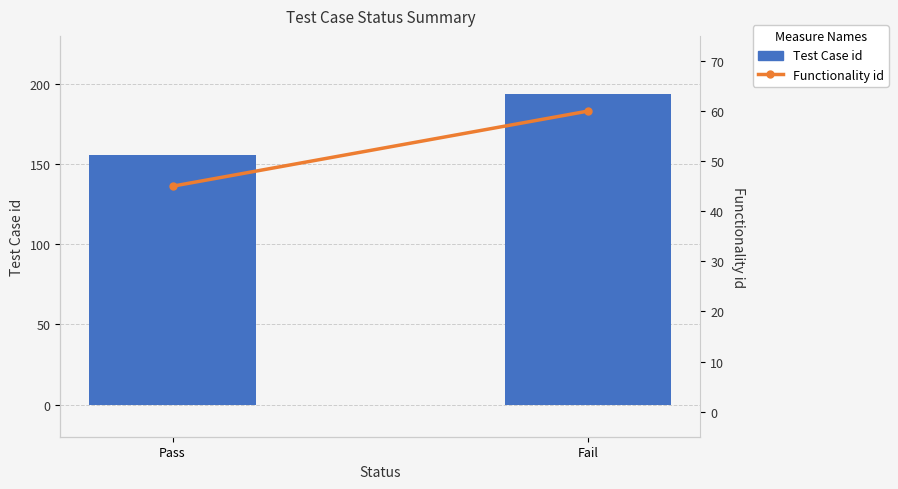

What is the sum of the Test Case id values at Pass and Fail?

350